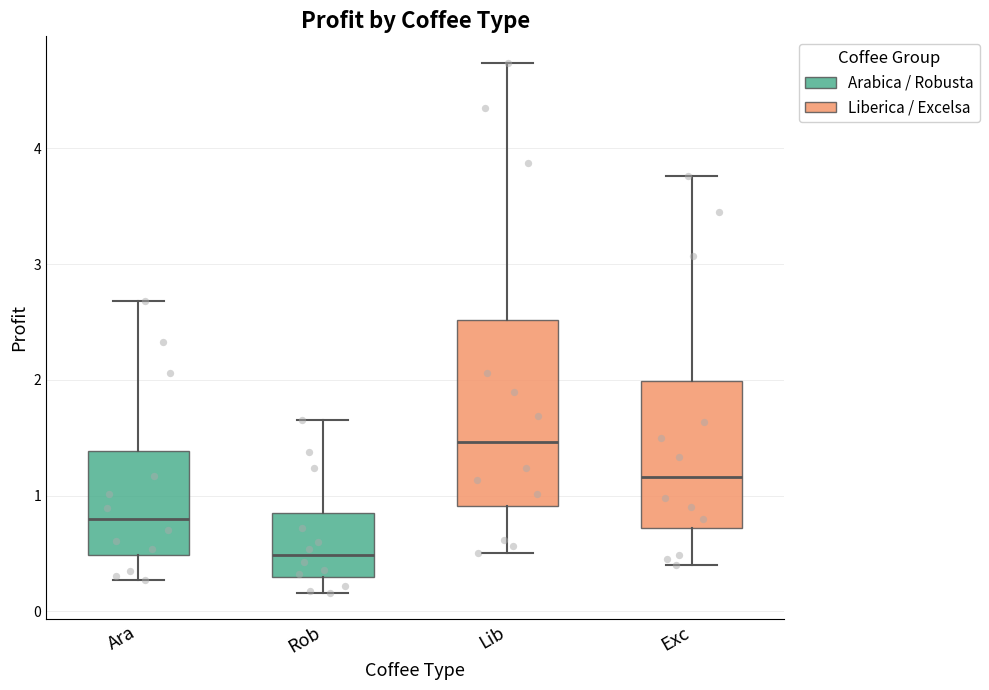

Where is the upper edge of the box for Lib on the y-axis? The values are not printed on the chart, so give them approximately, as read against the axis.

2.5